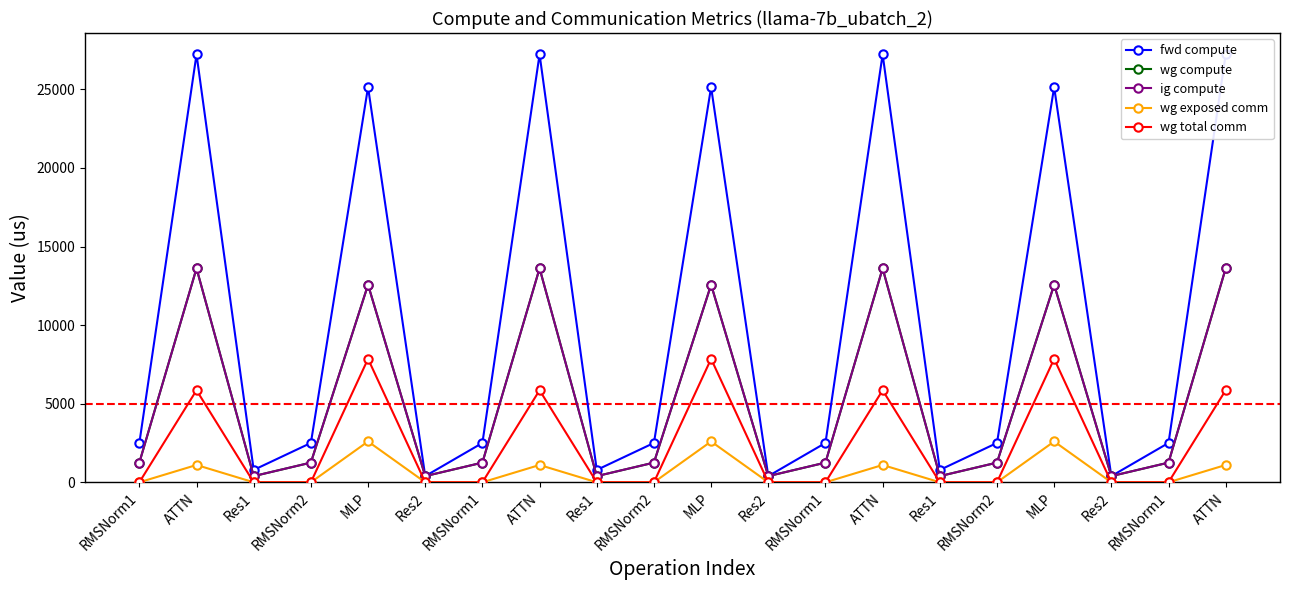

At which category does the chart reach its minimum across all series?

RMSNorm1